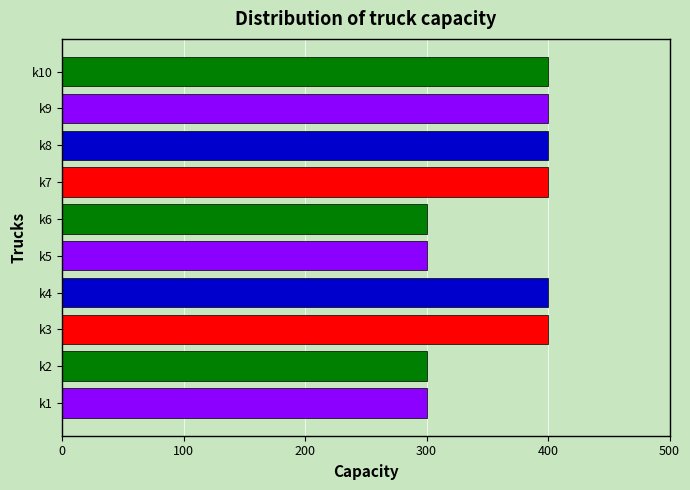

How many bars are there in total?

10